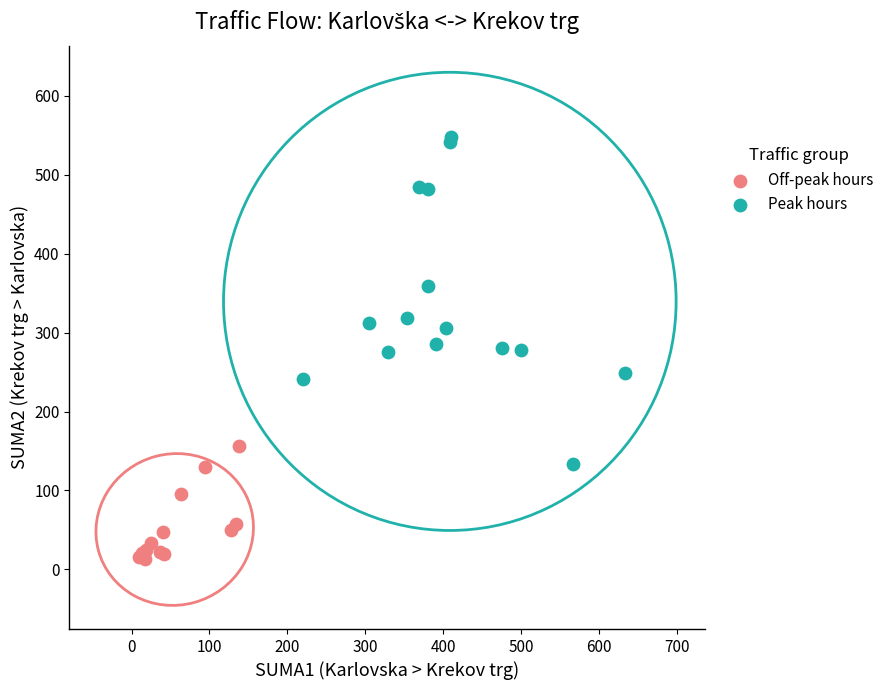

What are all the series names shown in the legend?

Off-peak hours, Peak hours